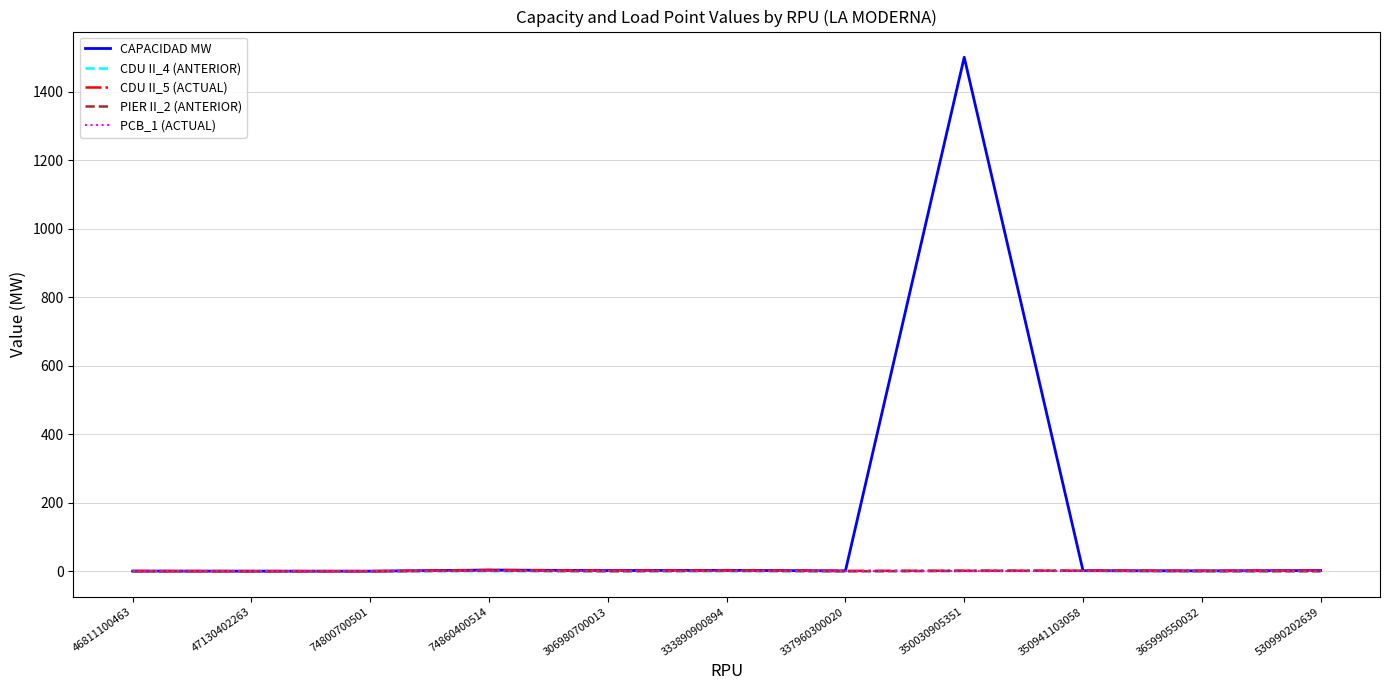

At which category does the chart reach its peak across all series?

350030905351